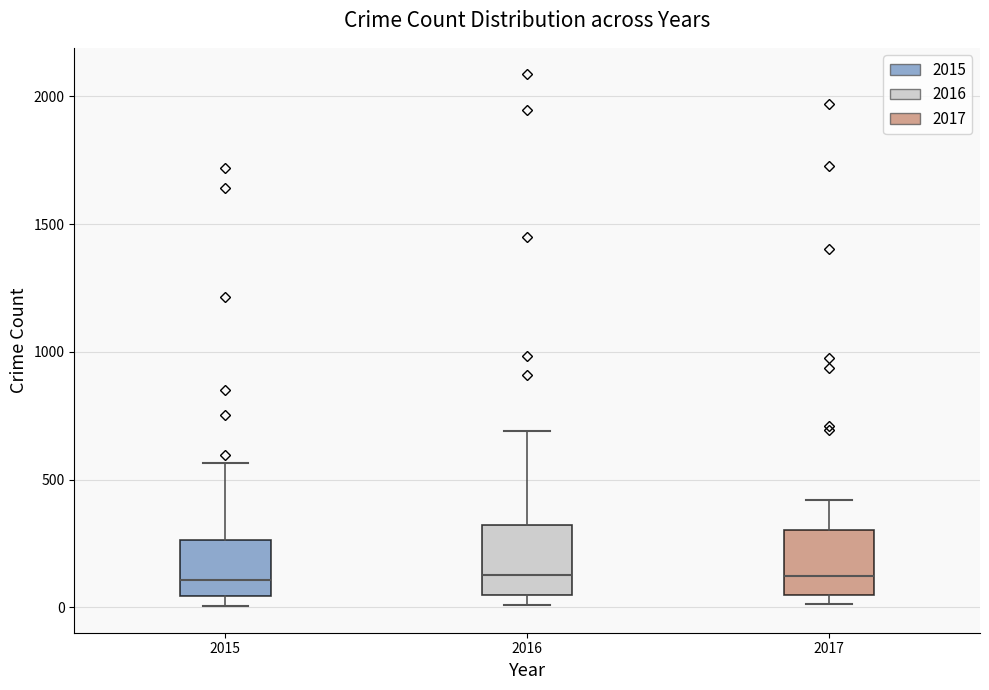

Where is the upper edge of the box at x = 2015 on the y-axis? The values are not printed on the chart, so give them approximately, as read against the axis.

250